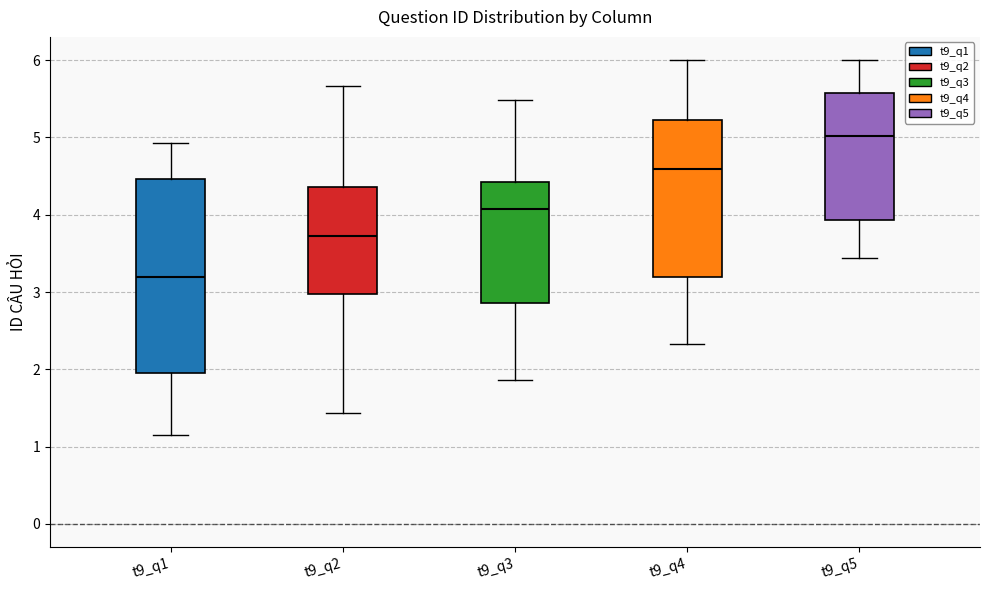

Where does the upper whisker of the box for t9_q1 end on the y-axis? The values are not printed on the chart, so give them approximately, as read against the axis.

4.9